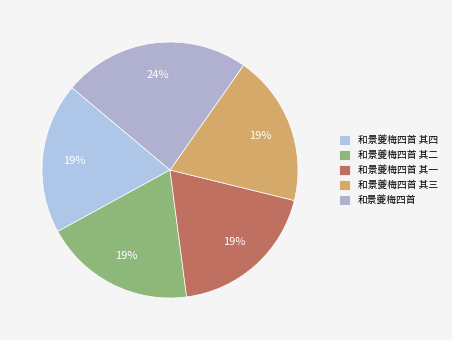

Is it true that 和景夔梅四首 其四 is 33% of the pie?

False